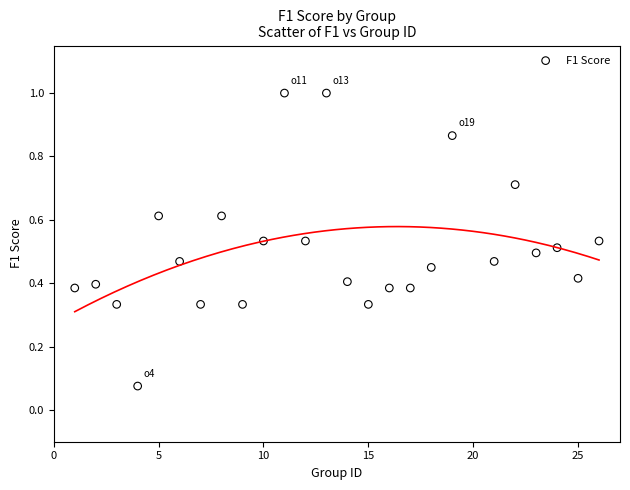

What is the range of X values (max minus min)?

25.0